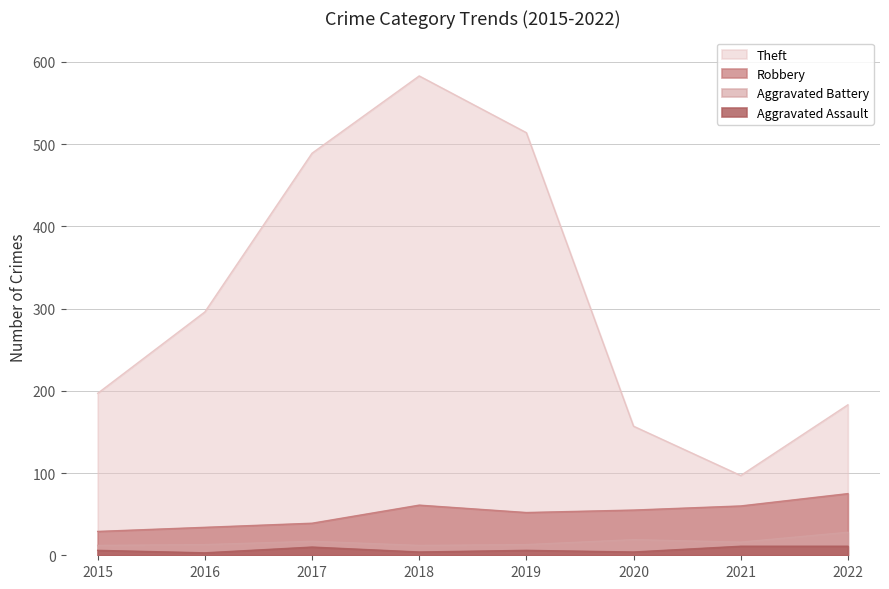

What are all the series names shown in the legend?

Theft, Robbery, Aggravated Battery, Aggravated Assault